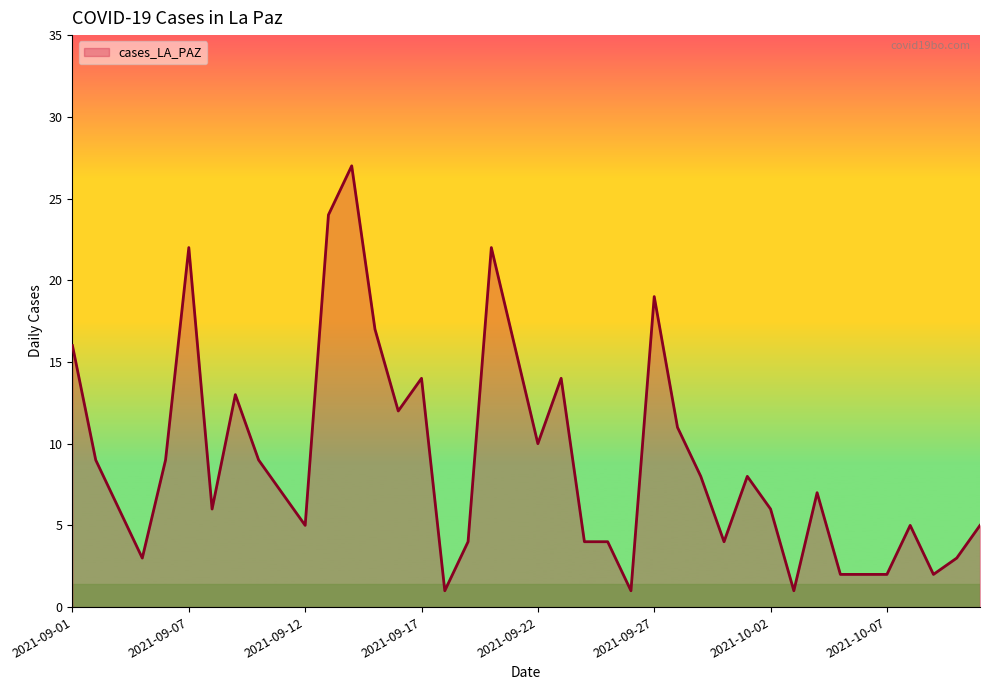

Does the chart display data point markers on the line(s)?

No